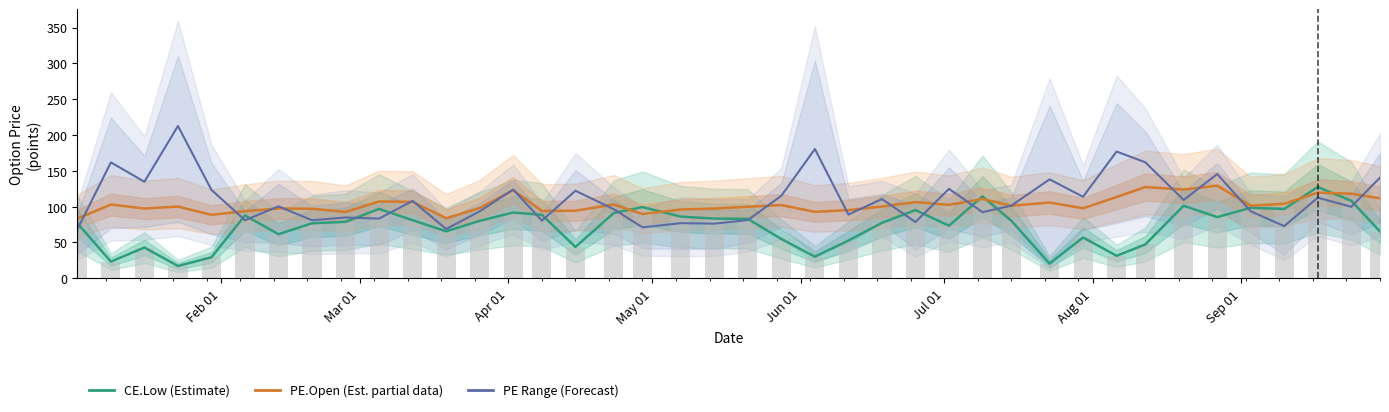

What is the lowest value of the CE.Low (Estimate) series?

17.1